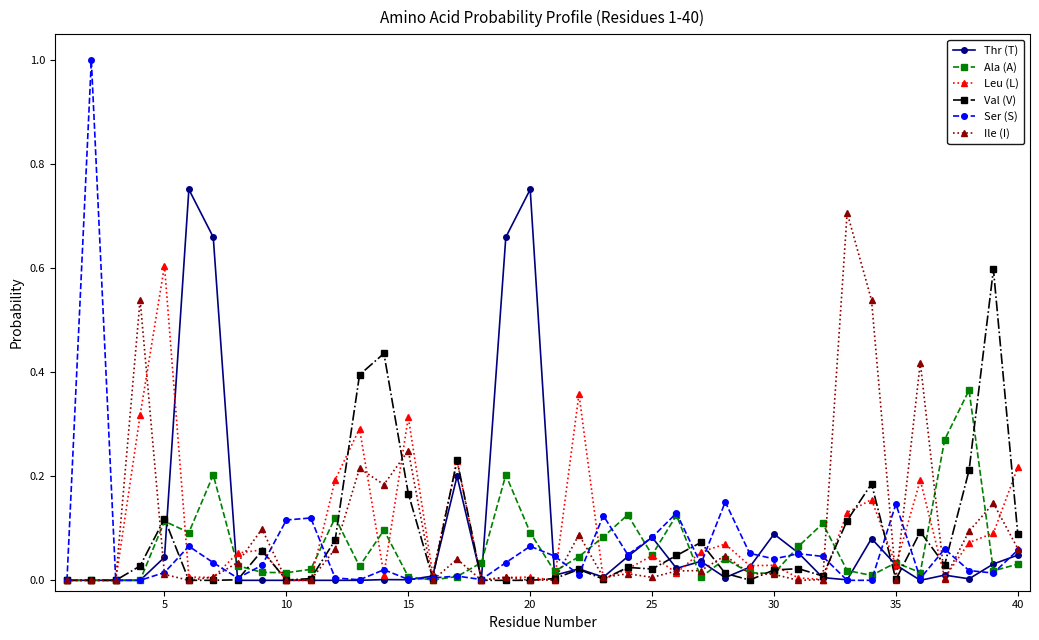

True or false: Ala (A) has more than 1 interior local peaks.

True